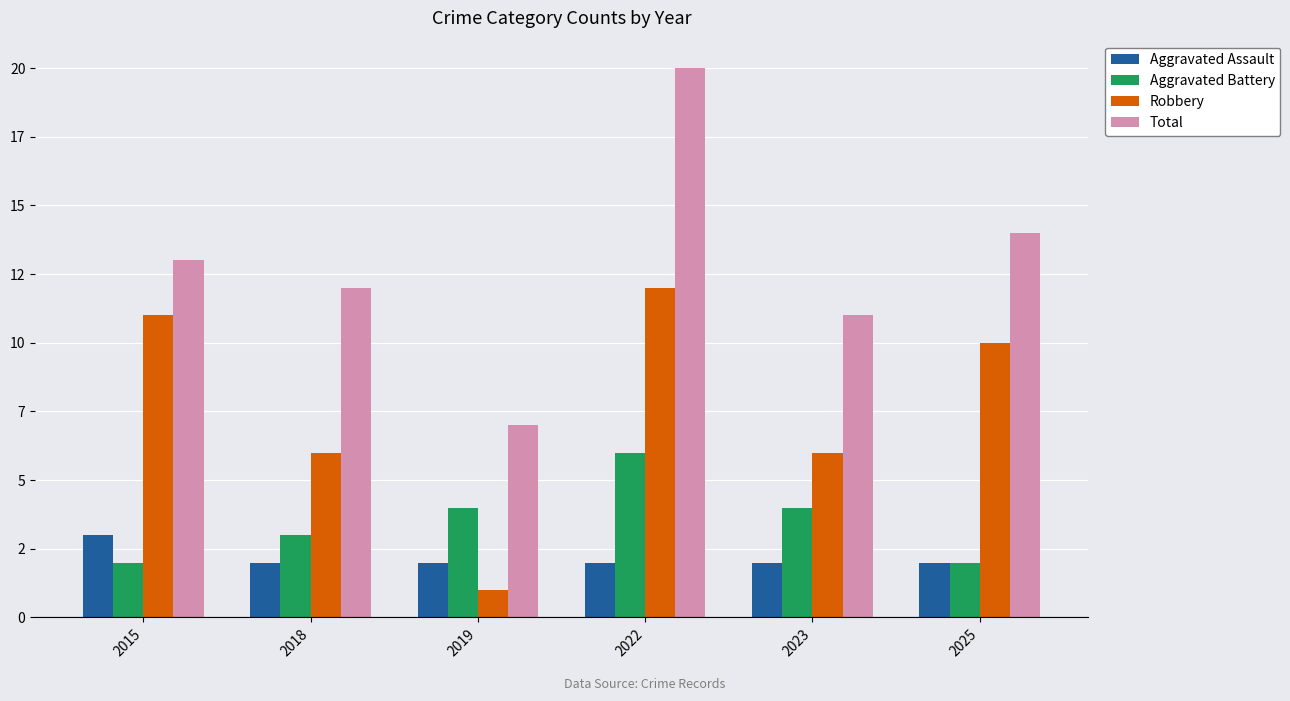

What are all the series names shown in the legend?

Aggravated Assault, Aggravated Battery, Robbery, Total